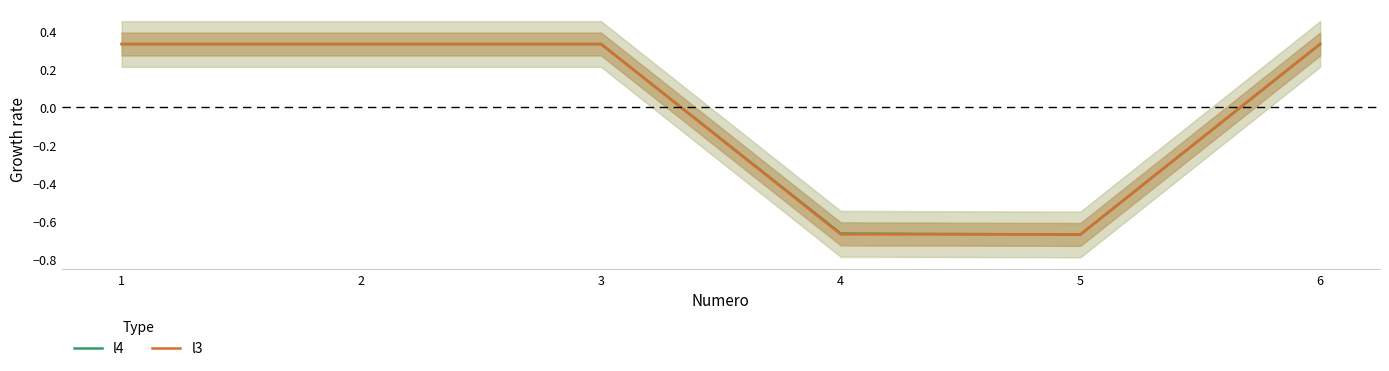

Count the l3 values in the range 0 to 1.

4